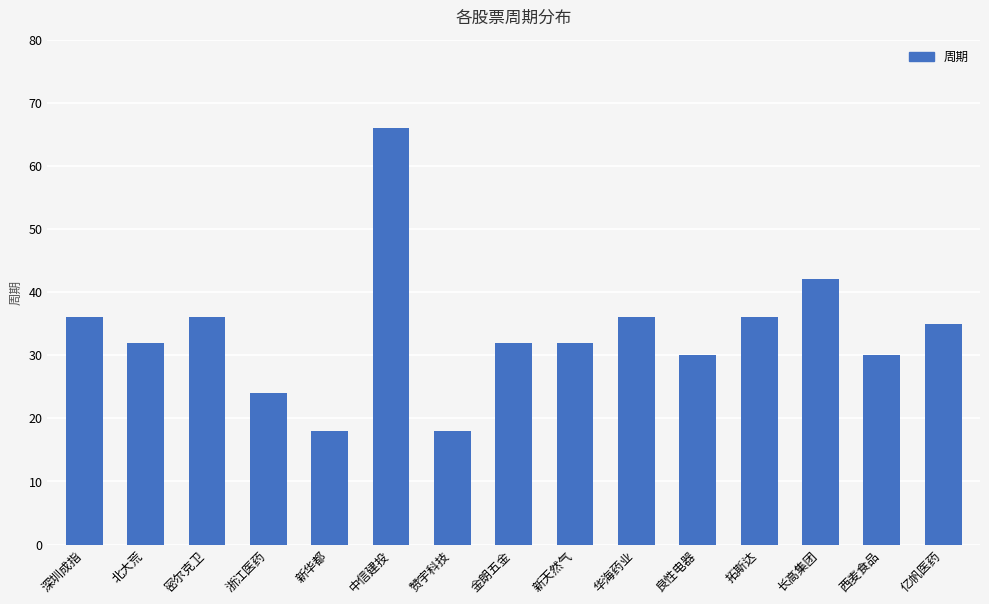

What position from the right is 中信建投?

10